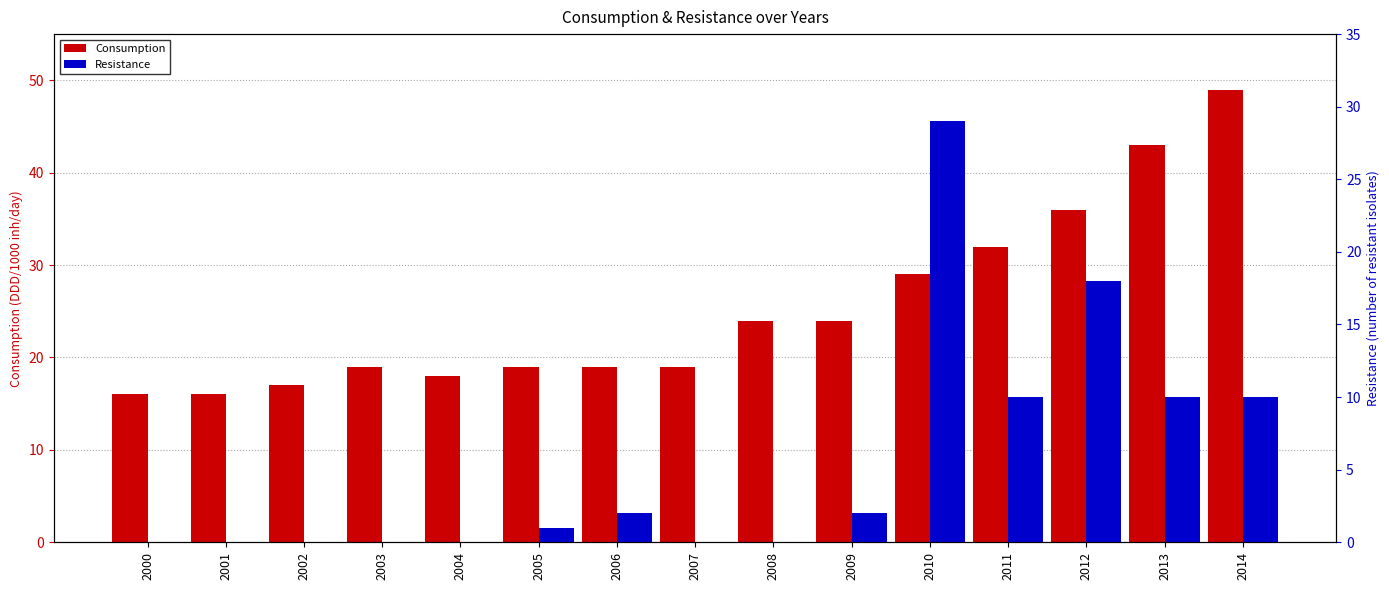

Reading left to right, extract all data points from this chart.

Consumption: 16	16	17	19	18	19	19	19	24	24	29	32	36	43	49
Resistance: 0	0	0	0	0	1	2	0	0	2	29	10	18	10	10